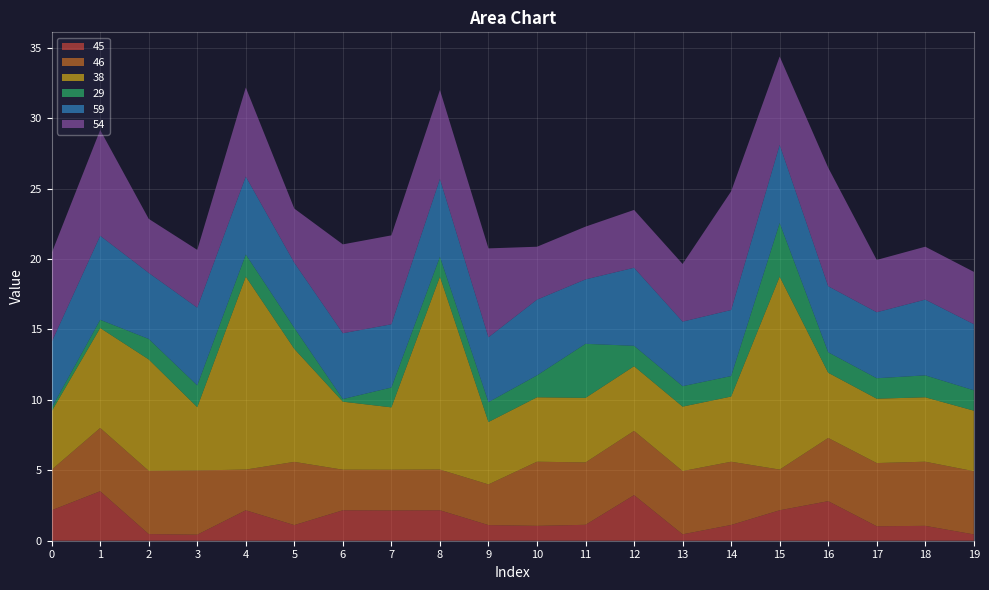

Reading left to right, extract all data points from this chart.

45: 2.2	3.5	0.5	0.4	2.2	1.1	2.2	2.1	2.2	1.1	1.1	1.1	3.2	0.5	1.1	2.2	2.8	1.0	1.1	0.4
46: 2.9	4.5	4.5	4.6	2.9	4.5	2.9	2.9	2.9	2.9	4.6	4.4	4.6	4.5	4.5	2.9	4.5	4.5	4.6	4.5
38: 4.2	7.1	7.9	4.5	13.7	8.0	4.8	4.4	13.7	4.4	4.6	4.6	4.6	4.6	4.6	13.7	4.6	4.6	4.6	4.3
29: 0.2	0.6	1.5	1.5	1.6	1.5	0.2	1.4	1.4	1.4	1.6	3.8	1.5	1.5	1.5	3.8	1.5	1.5	1.6	1.4
59: 4.7	6.0	4.7	5.5	5.5	4.6	4.7	4.5	5.5	4.6	5.4	4.6	5.5	4.6	4.7	5.5	4.7	4.7	5.4	4.7
54: 6.3	7.5	3.8	4.1	6.3	3.8	6.3	6.3	6.3	6.3	3.8	3.7	4.1	4.1	8.4	6.3	8.4	3.7	3.8	3.7